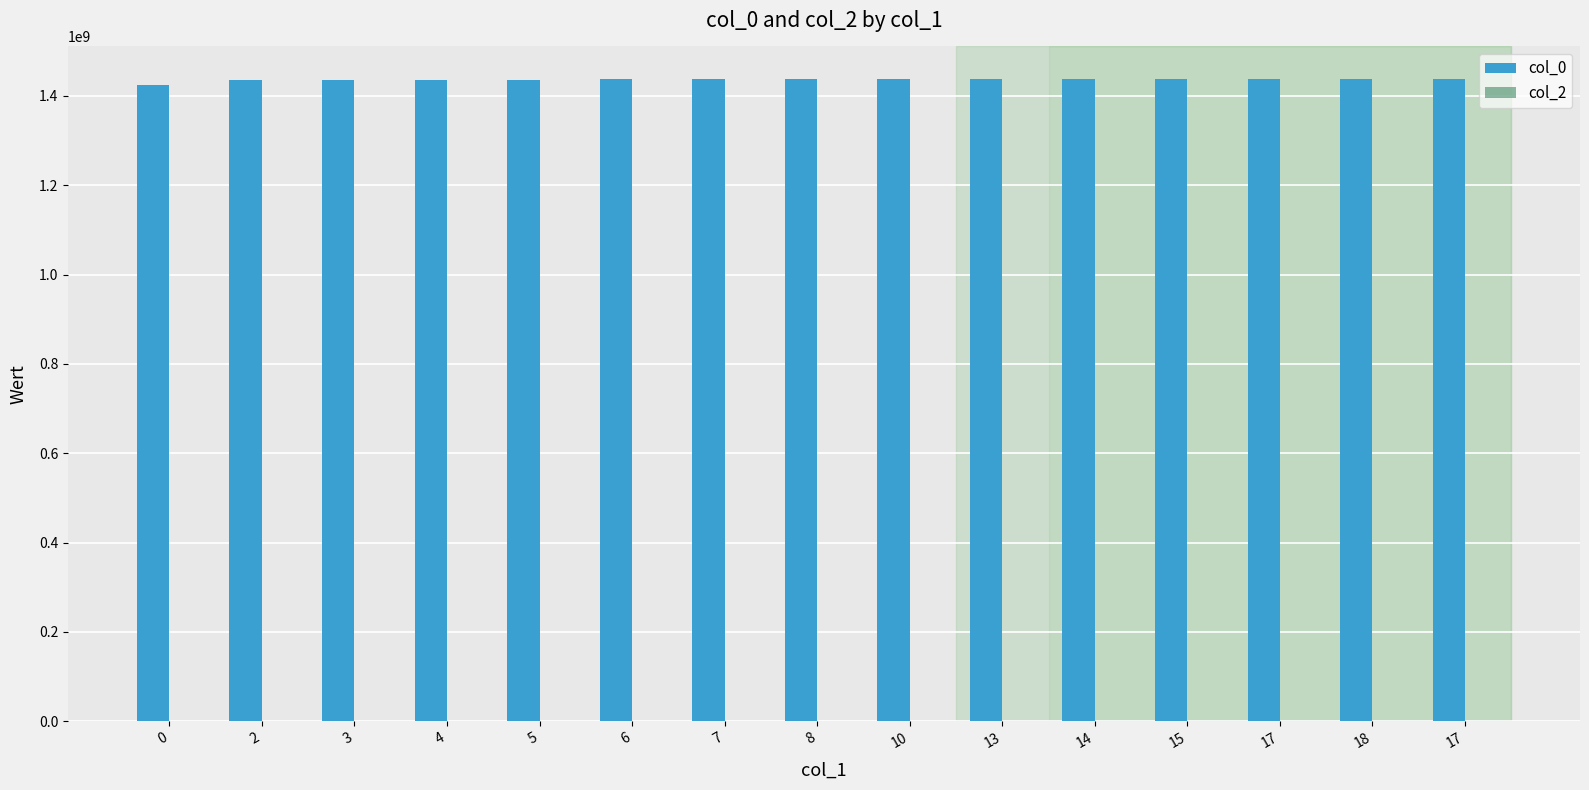

Does the chart contain any negative values?

No